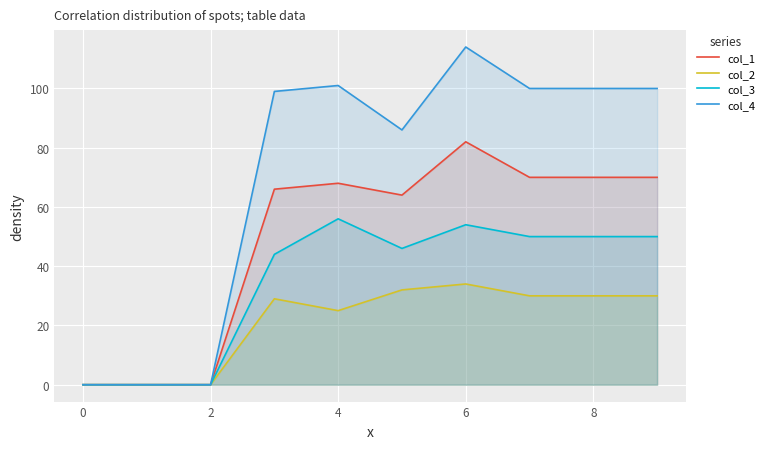

Where does the col_3 series first go above 50?

4